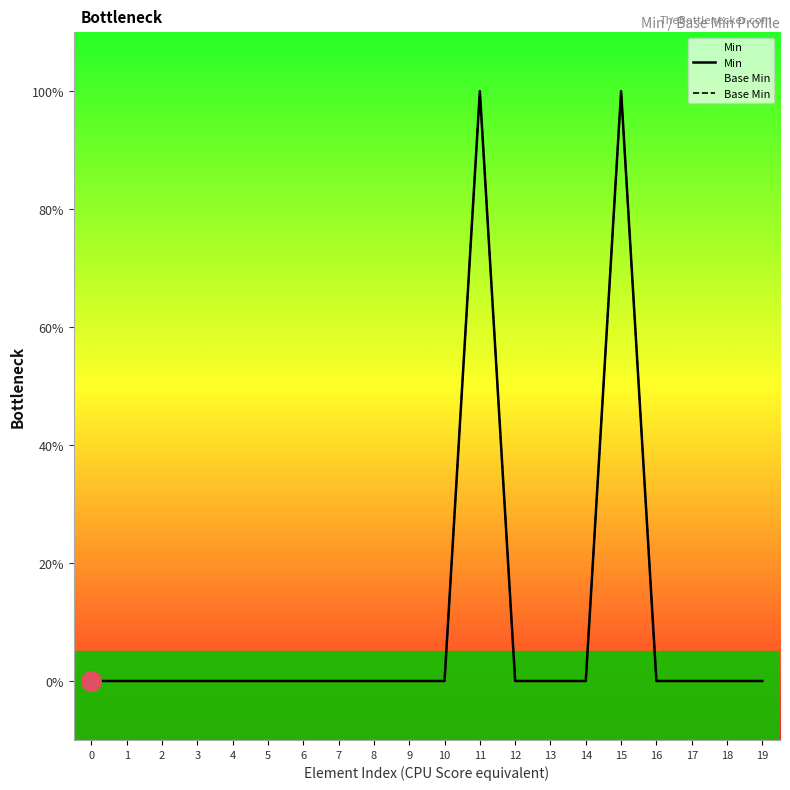

What is the maximum value for Min?

1